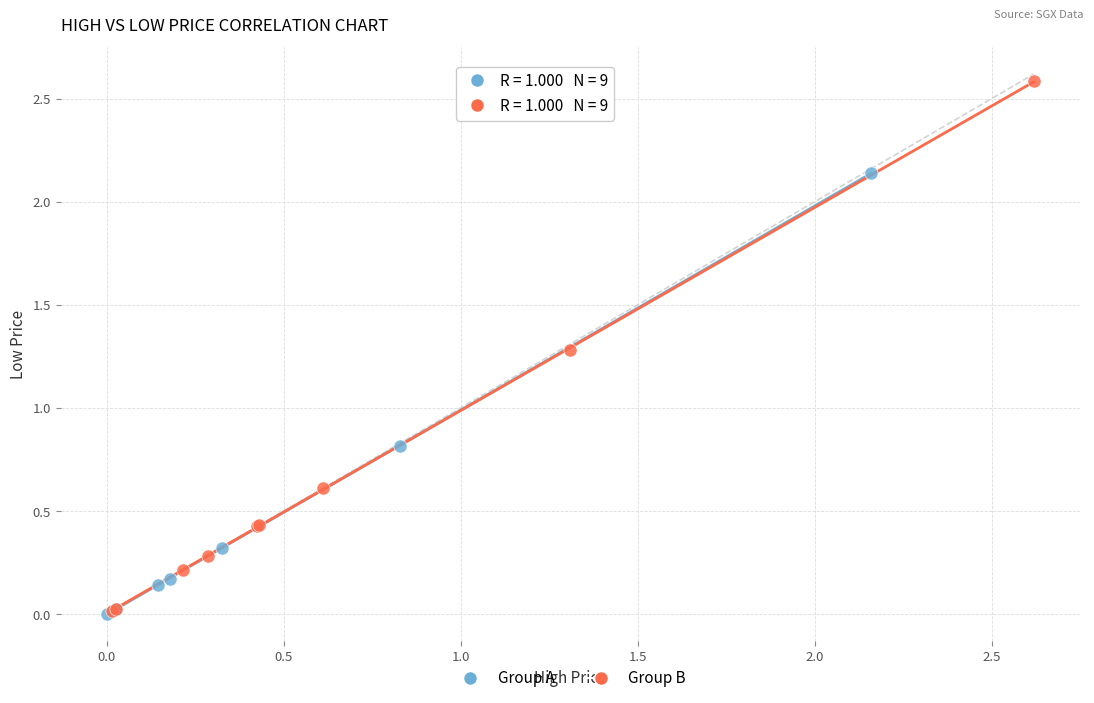

Which series has the largest Y range (max minus min)?

Group B